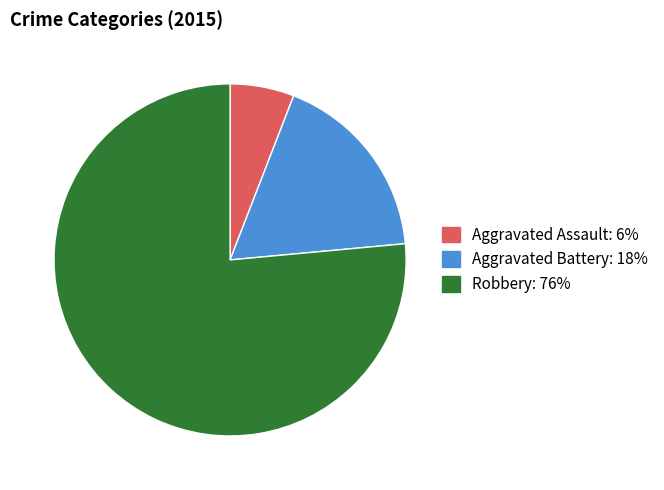

Is the sum of Aggravated Battery and Aggravated Assault greater than half?

No